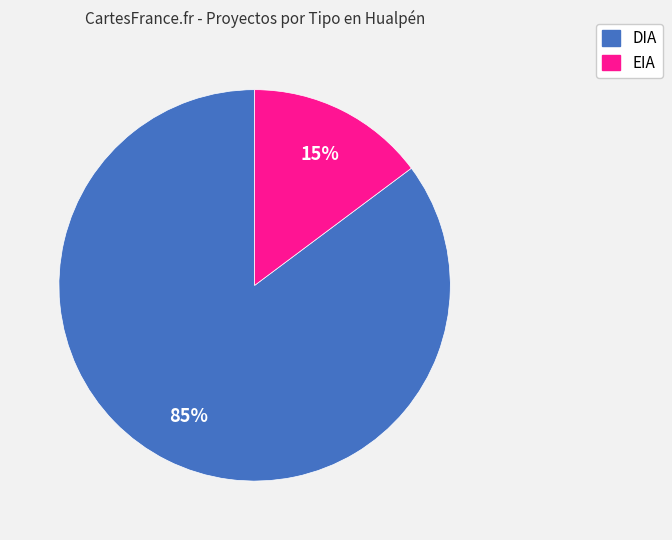

Is it true that EIA is 26% of the pie?

False